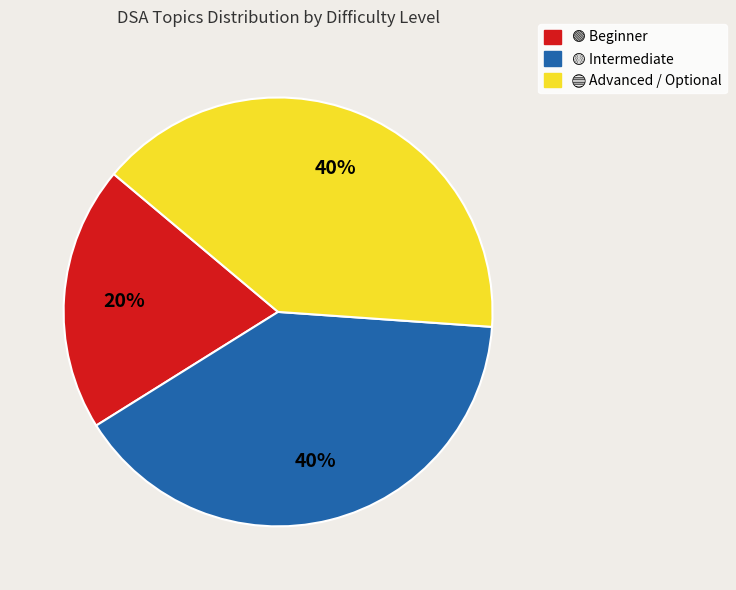

To the nearest percent, what is the average slice percentage?

33%